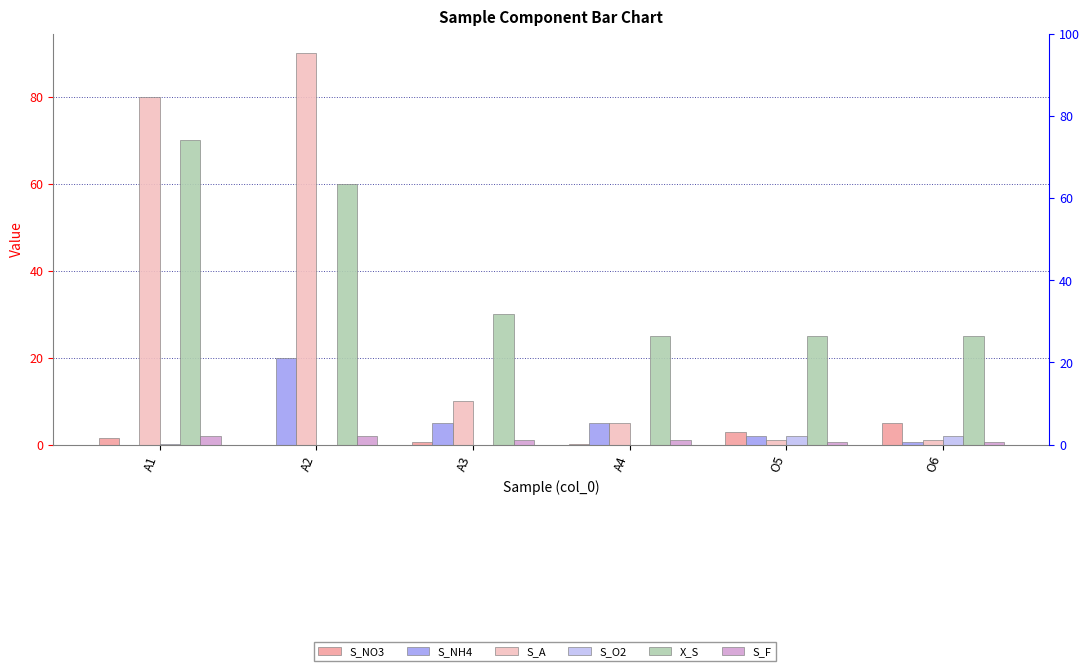

Which has a higher value, A1 or O5?

O5